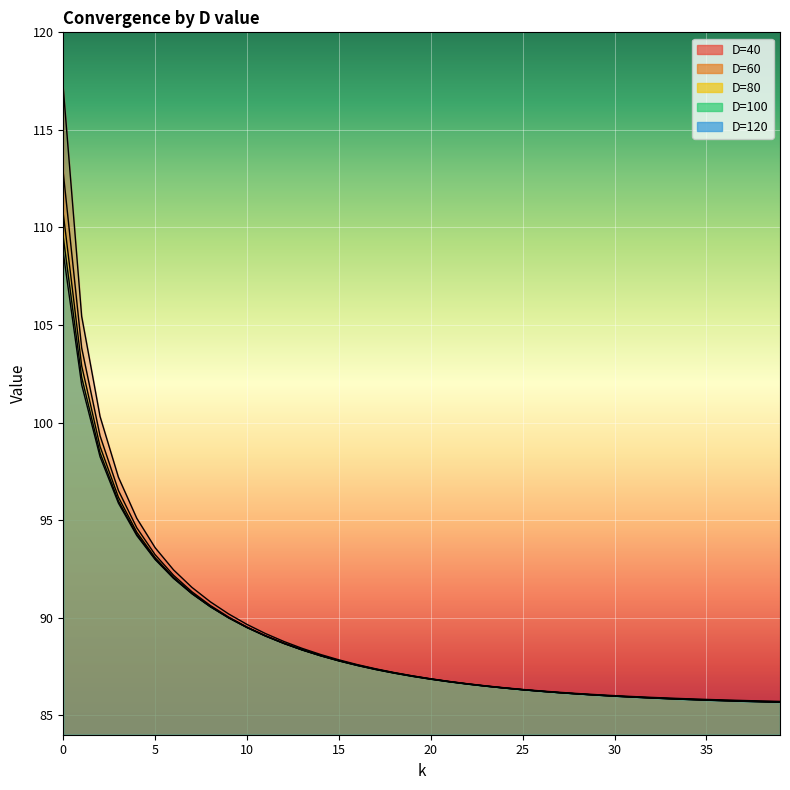

The value of D=100 at 14 is 115.6. True or false?

False